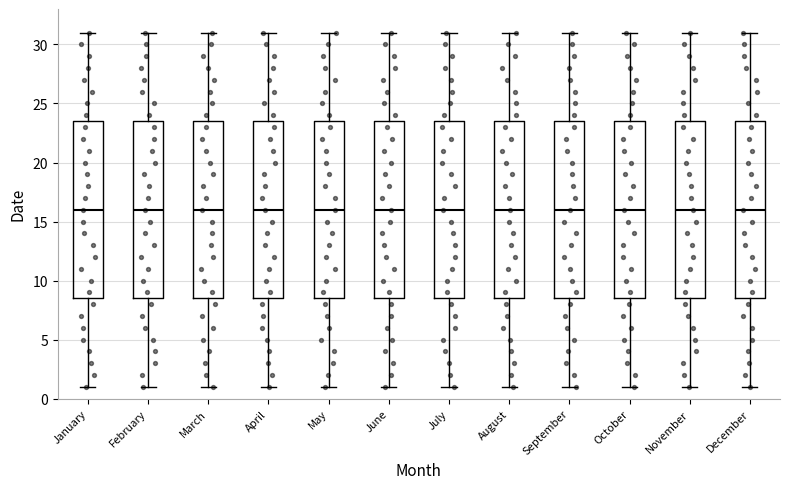

Reading left to right, transcribe this box plot: for each box, give where its median line is, the range the box spans, and where its two whiskers end, as read against the y-axis. The values are not printed on the chart, so give them approximately, as read against the axis.

January: median 16.0, box 8.5 to 23.5, whiskers 1.0 to 31.0
February: median 16.0, box 8.5 to 23.5, whiskers 1.0 to 31.0
March: median 16.0, box 8.5 to 23.5, whiskers 1.0 to 31.0
April: median 16.0, box 8.5 to 23.5, whiskers 1.0 to 31.0
May: median 16.0, box 8.5 to 23.5, whiskers 1.0 to 31.0
June: median 16.0, box 8.5 to 23.5, whiskers 1.0 to 31.0
July: median 16.0, box 8.5 to 23.5, whiskers 1.0 to 31.0
August: median 16.0, box 8.5 to 23.5, whiskers 1.0 to 31.0
September: median 16.0, box 8.5 to 23.5, whiskers 1.0 to 31.0
October: median 16.0, box 8.5 to 23.5, whiskers 1.0 to 31.0
November: median 16.0, box 8.5 to 23.5, whiskers 1.0 to 31.0
December: median 16.0, box 8.5 to 23.5, whiskers 1.0 to 31.0